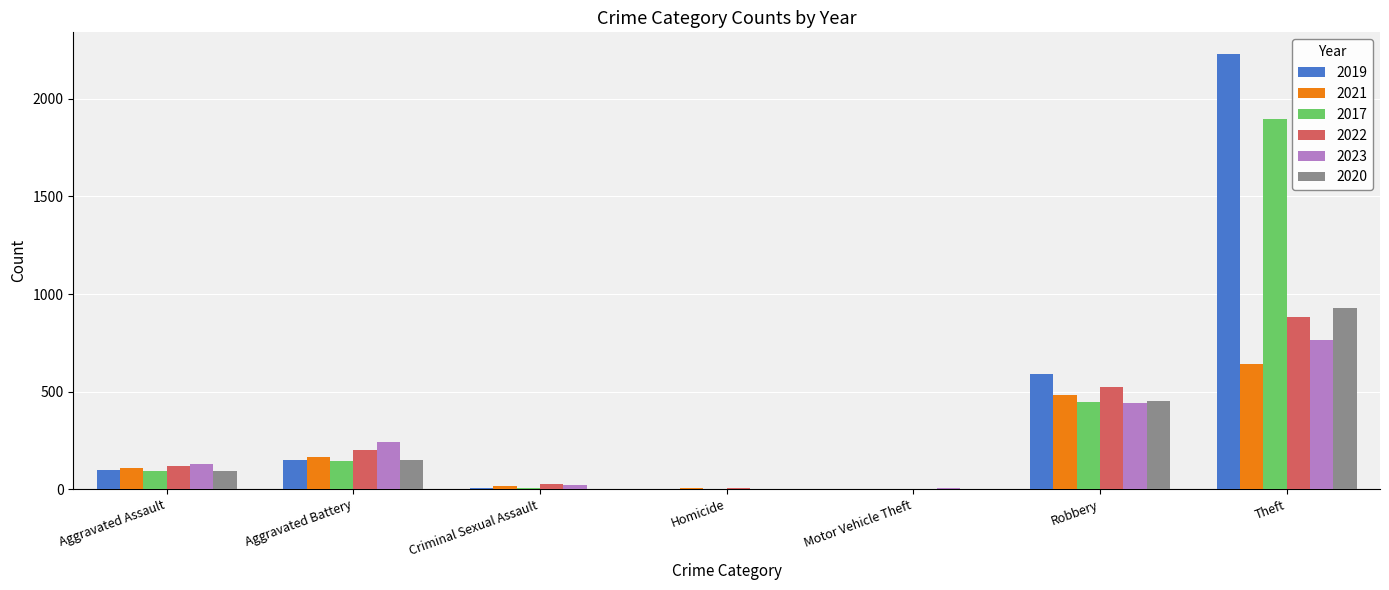

Between Aggravated Battery and Robbery, which series saw the biggest shift?

2019